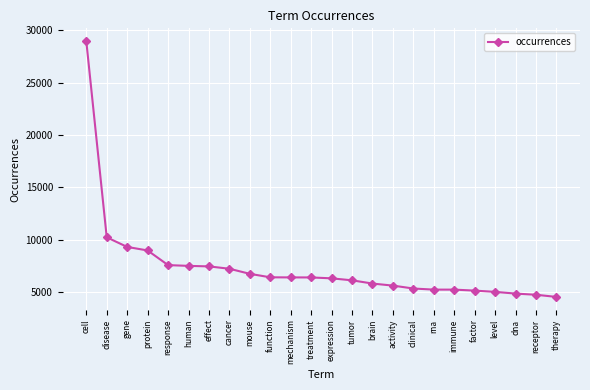

What is the minimum value shown in the chart?

4544